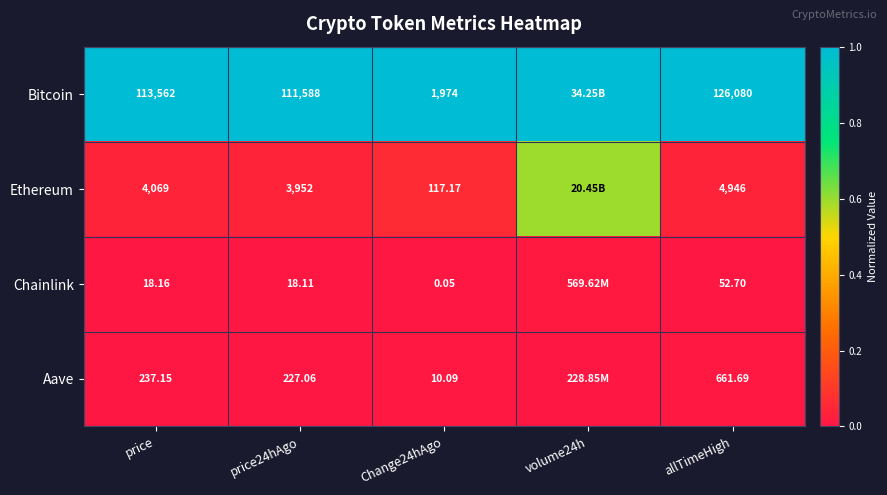

At price24hAgo, list the series in order from smallest to largest.

Chainlink, Aave, Ethereum, Bitcoin